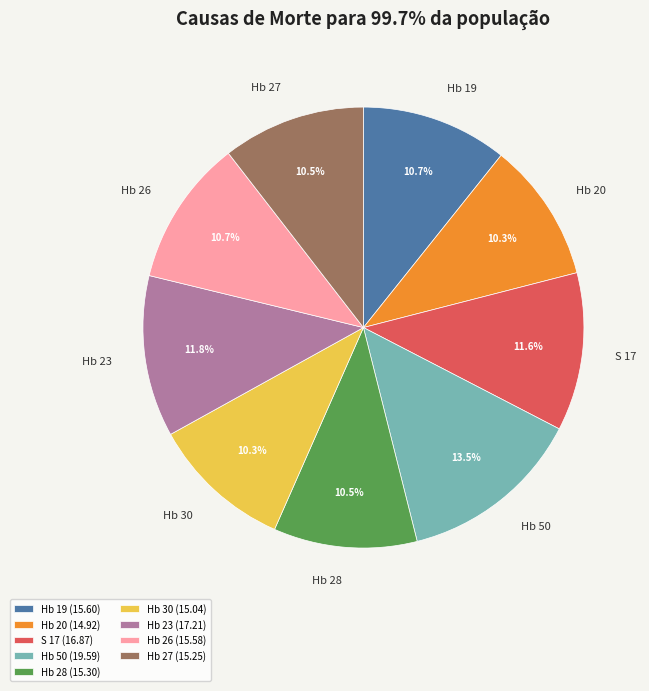

How much of the chart is everything except Hb 50?

86.5%